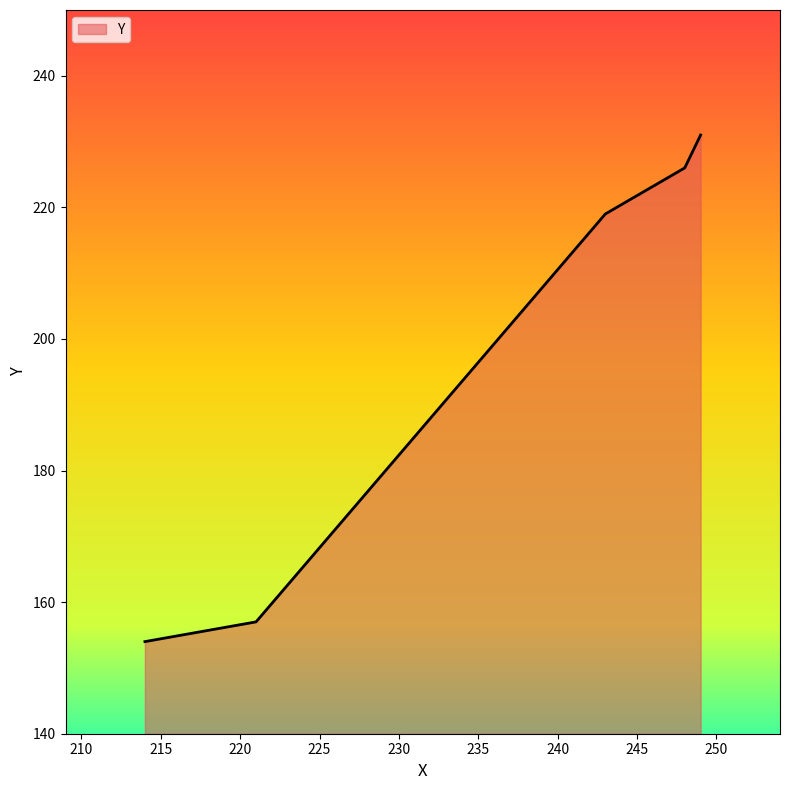

What is the difference between the second highest and second lowest values?

69